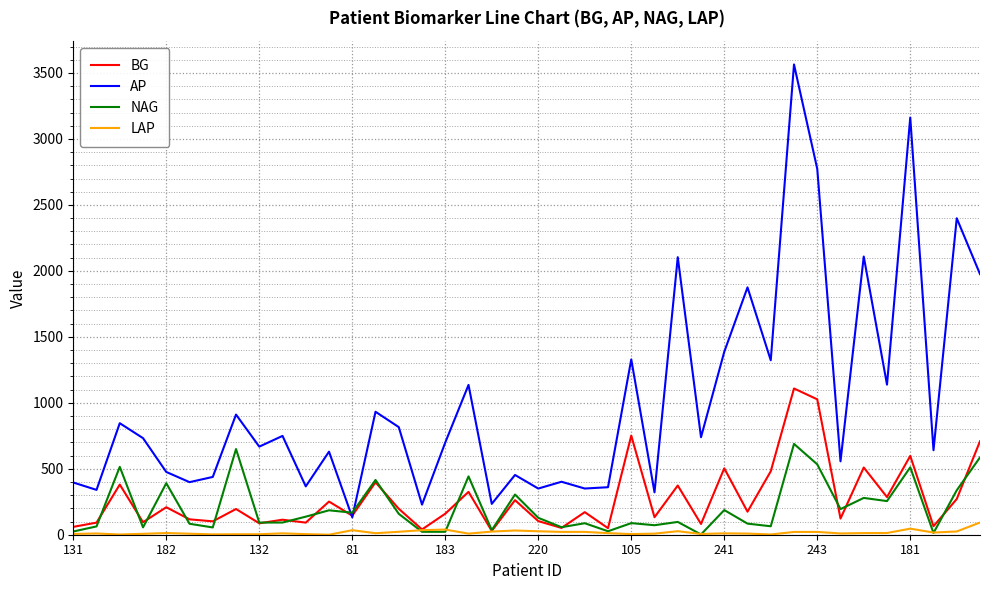

Which series has the largest range (max minus min)?

AP